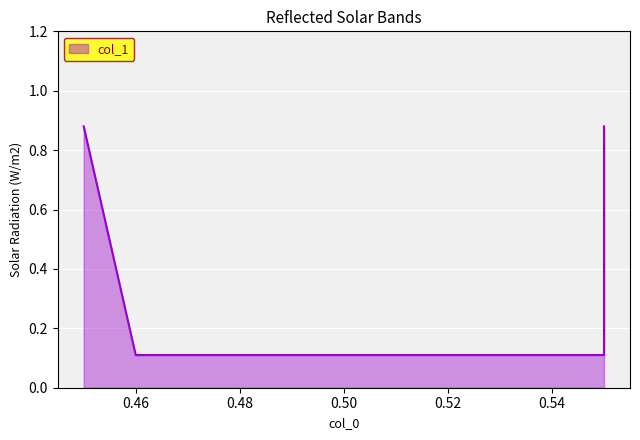

At which label is the value closest to 0?

0.46